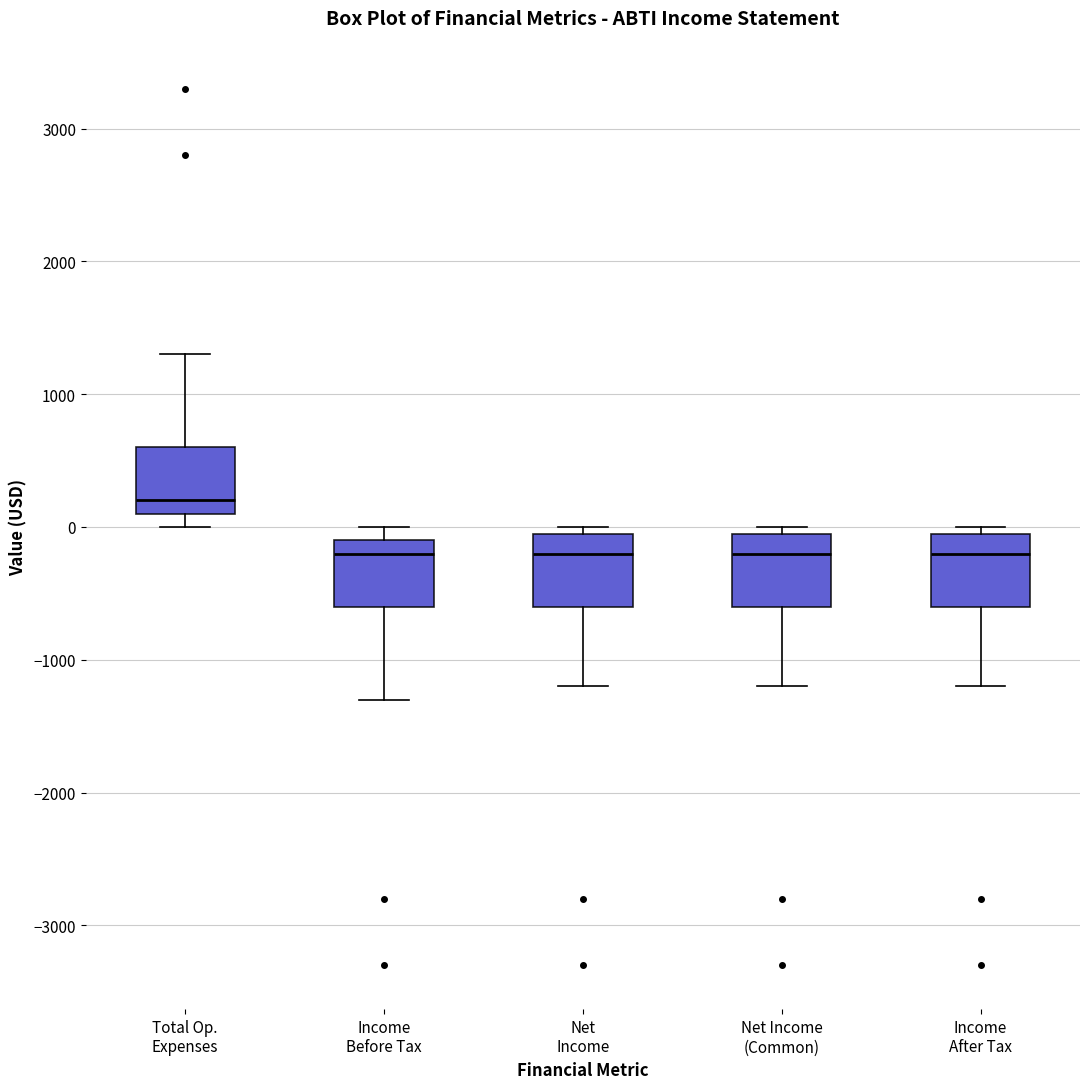

Which box's median line is the highest?

Total Op. Expenses